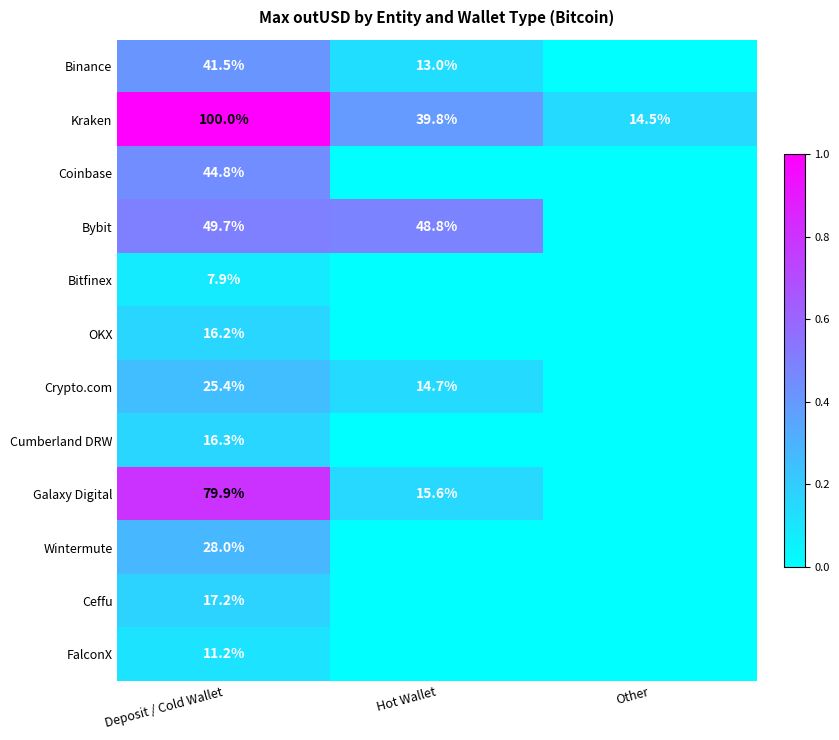

Rank the series at Deposit / Cold Wallet from lowest to highest value.

Bitfinex, FalconX, OKX, Cumberland DRW, Ceffu, Crypto.com, Wintermute, Binance, Coinbase, Bybit, Galaxy Digital, Kraken